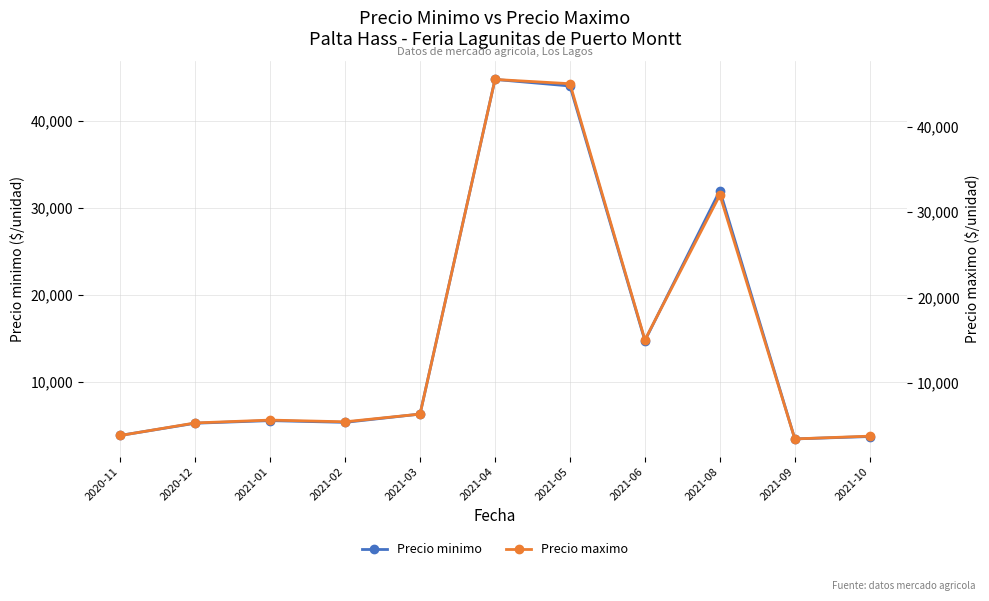

Is the value of Precio minimo at 2021-03 greater than the value of Precio maximo at 2020-11?

Yes